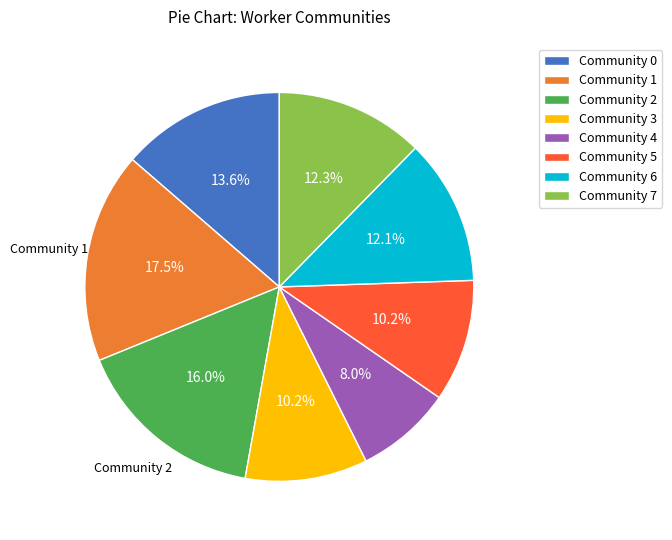

The Community 0 slice represents 14% of the pie. True or false?

True